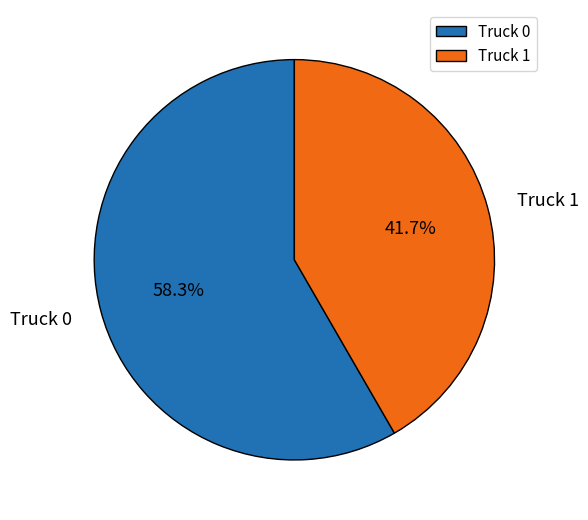

How many segments does this pie chart have?

2